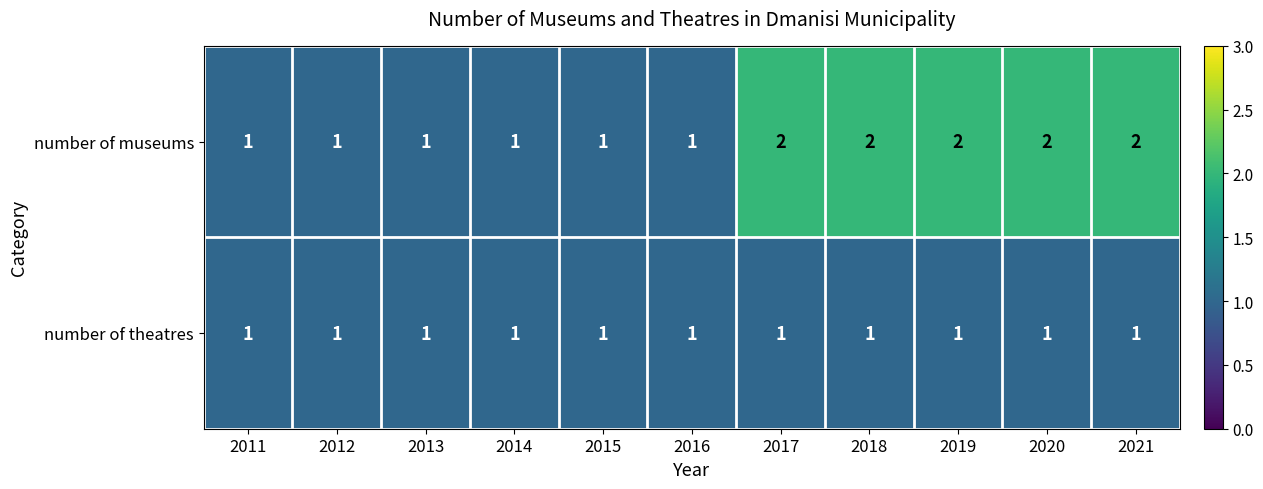

Reading right to left, extract all data points from this chart.

number of museums: 2	2	2	2	2	1	1	1	1	1	1
number of theatres: 1	1	1	1	1	1	1	1	1	1	1